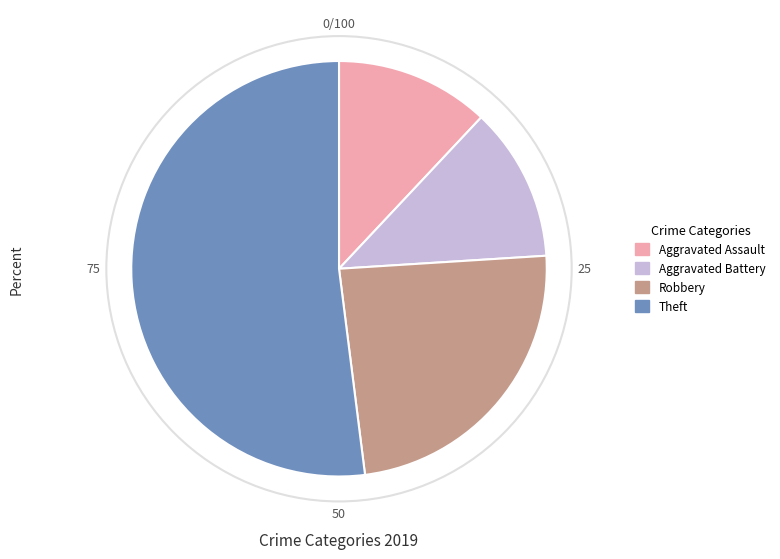

Which has a higher value, Theft or Aggravated Battery?

Theft